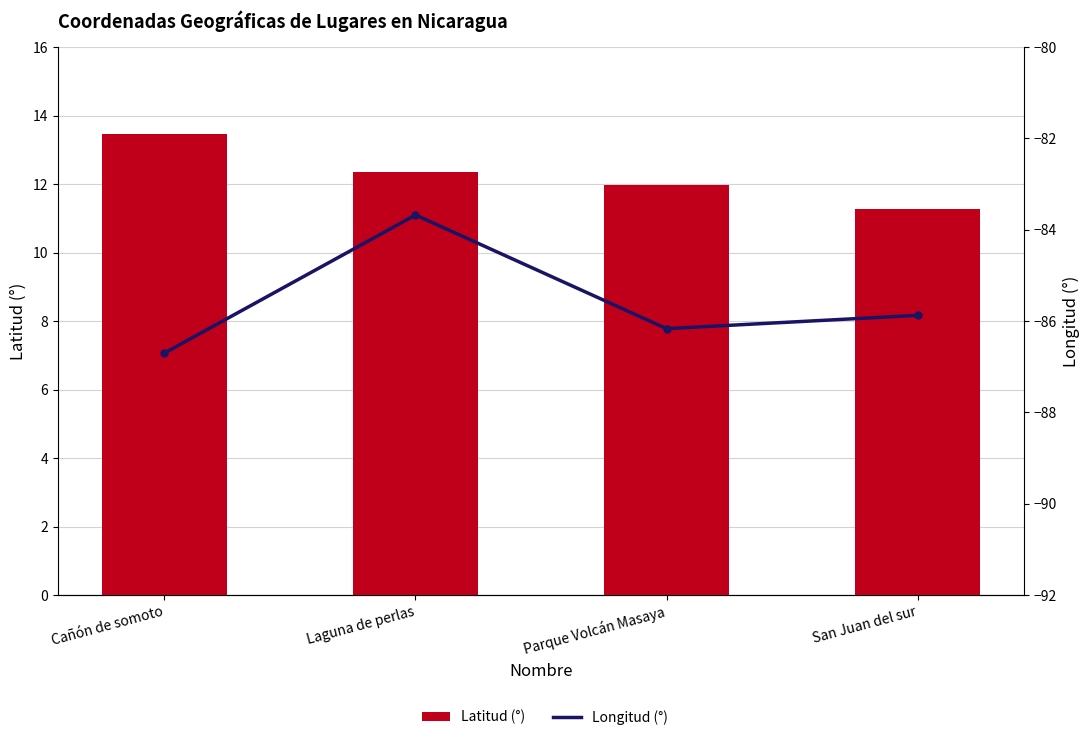

Which series has the largest total across all categories?

Latitud (°)